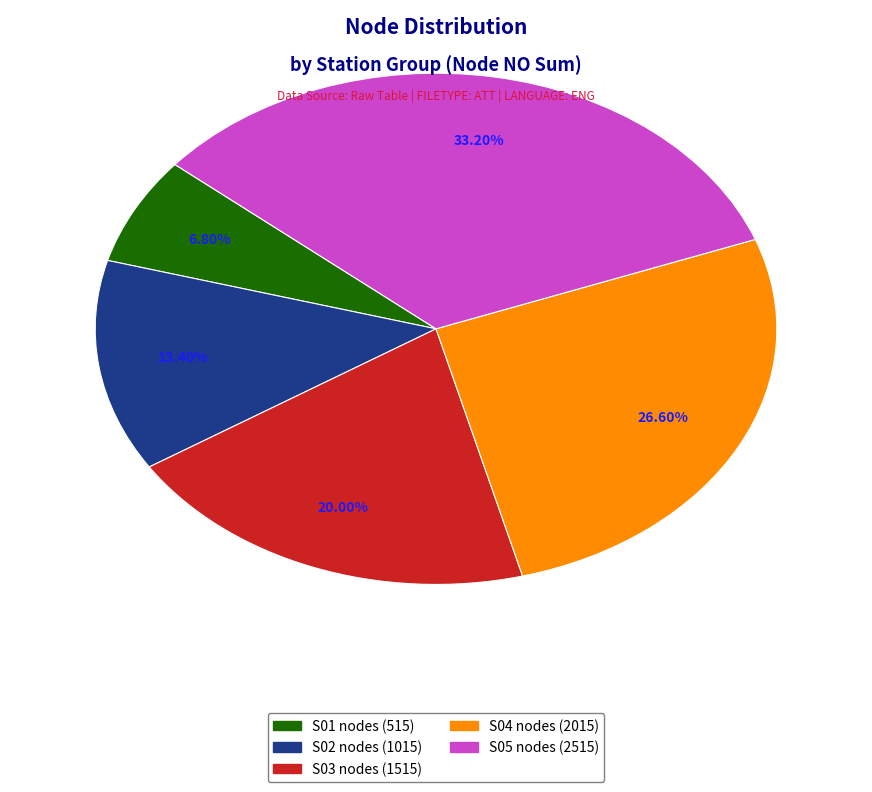

Is there a majority slice in this chart?

No